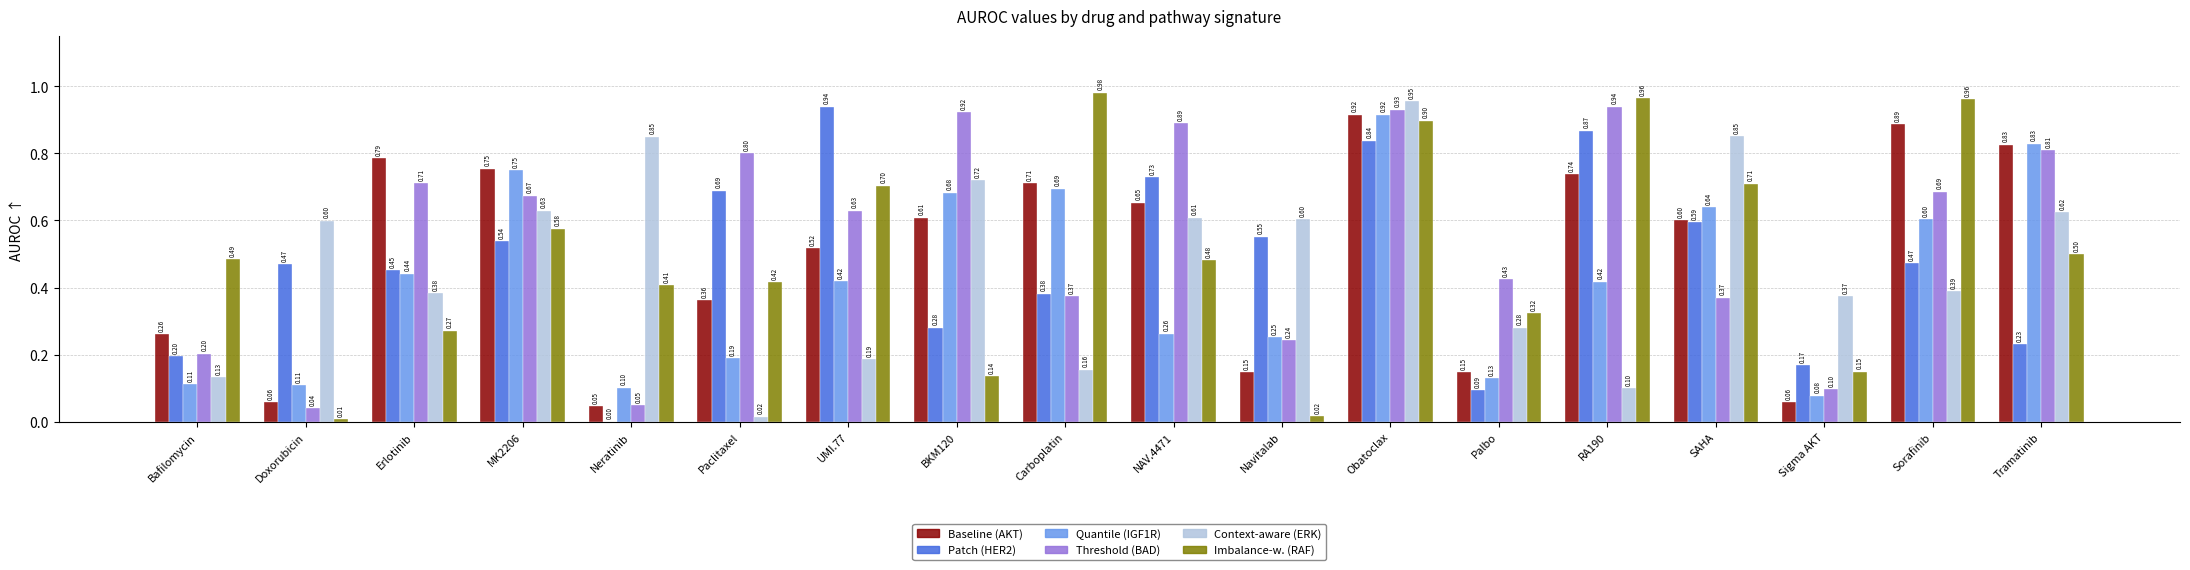

What is the total value across all series at RA190?

4.0